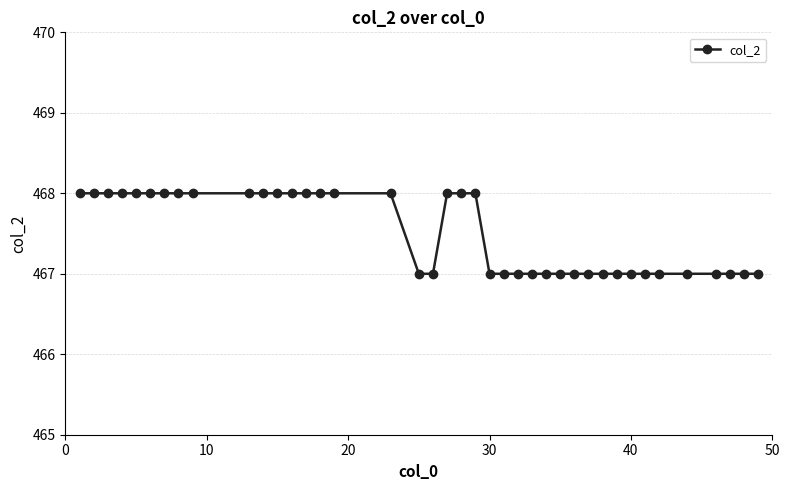

What is the average value?

468